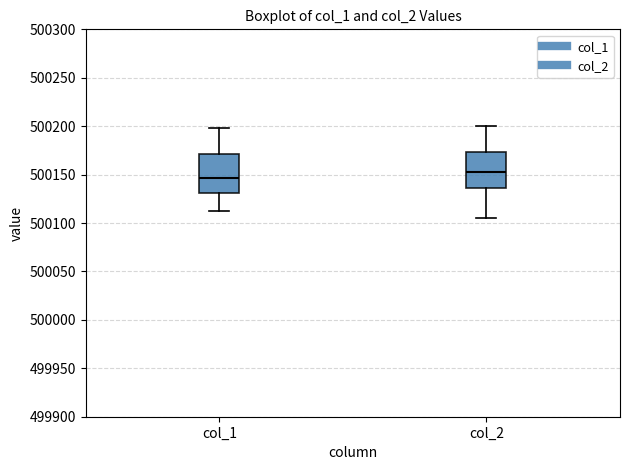

Which box has the highest median line?

col_2